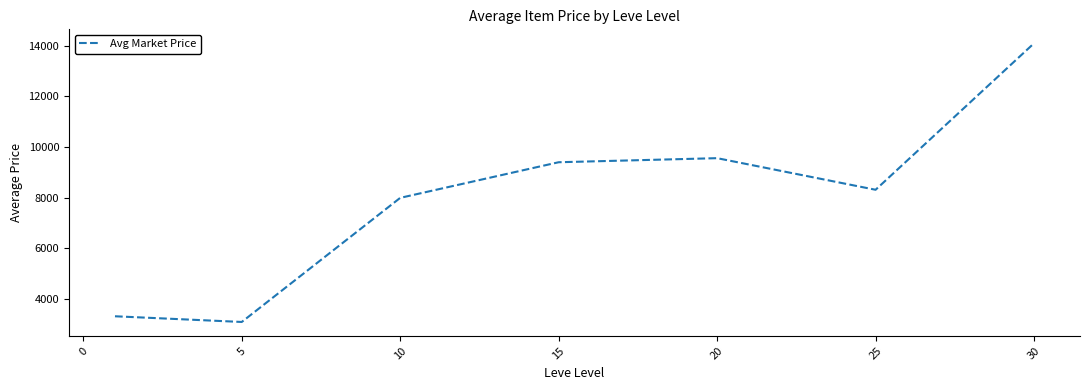

What is the greatest value displayed?

14099